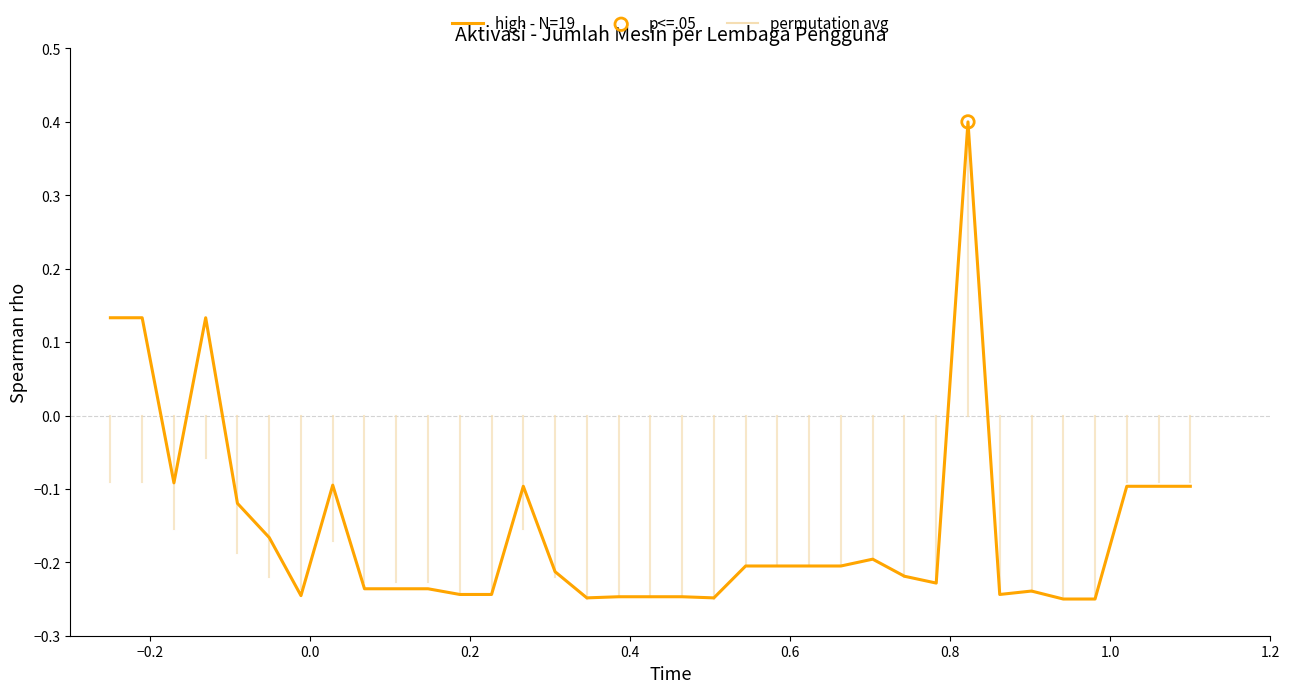

What is the greatest value displayed?

0.4